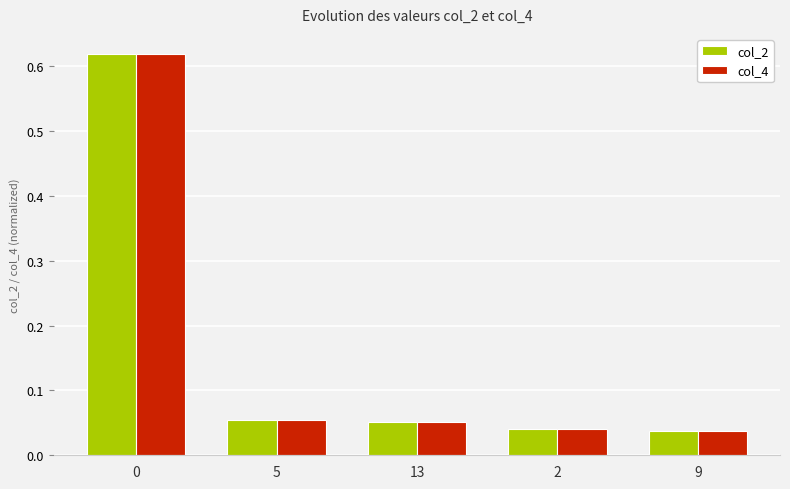

Are the bars horizontal?

No